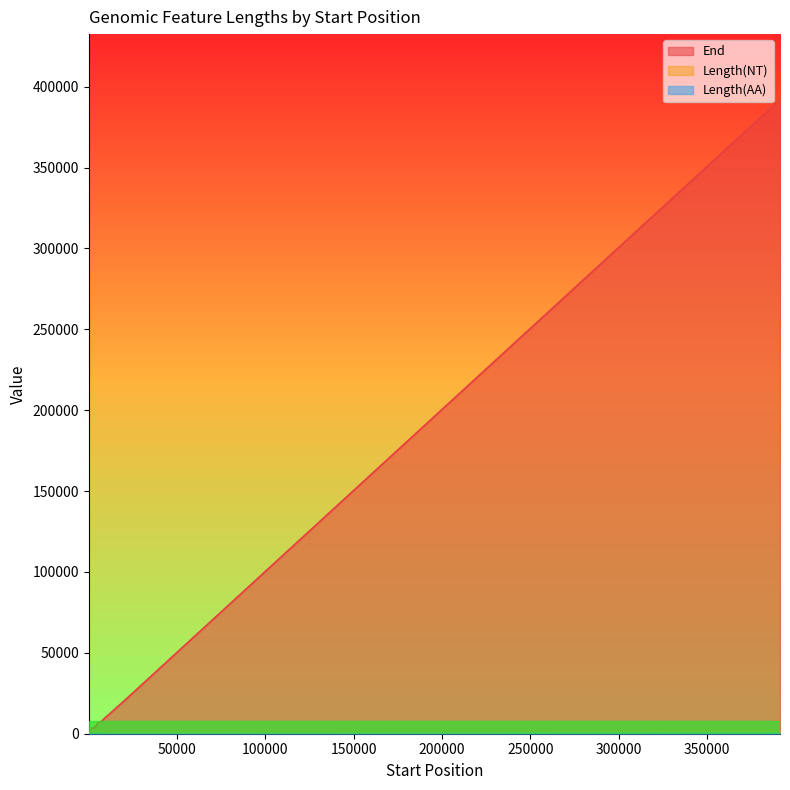

How many values in the Length(AA) series are below 140?

11